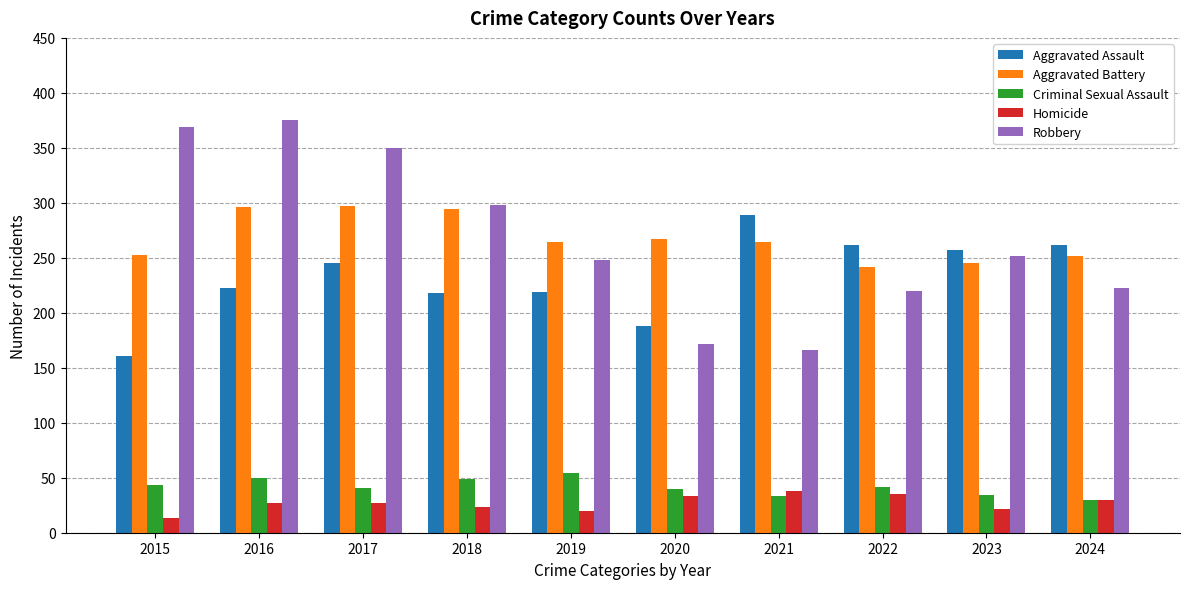

What value does the Homicide series have at 2024, to the nearest 5?

30